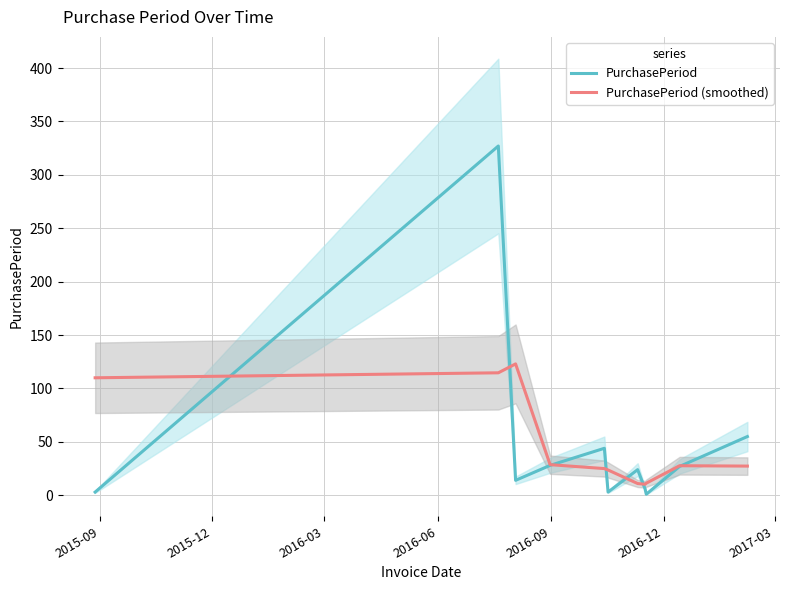

What is the difference between the PurchasePeriod values at 2016-12 and 2017-03?

21.0